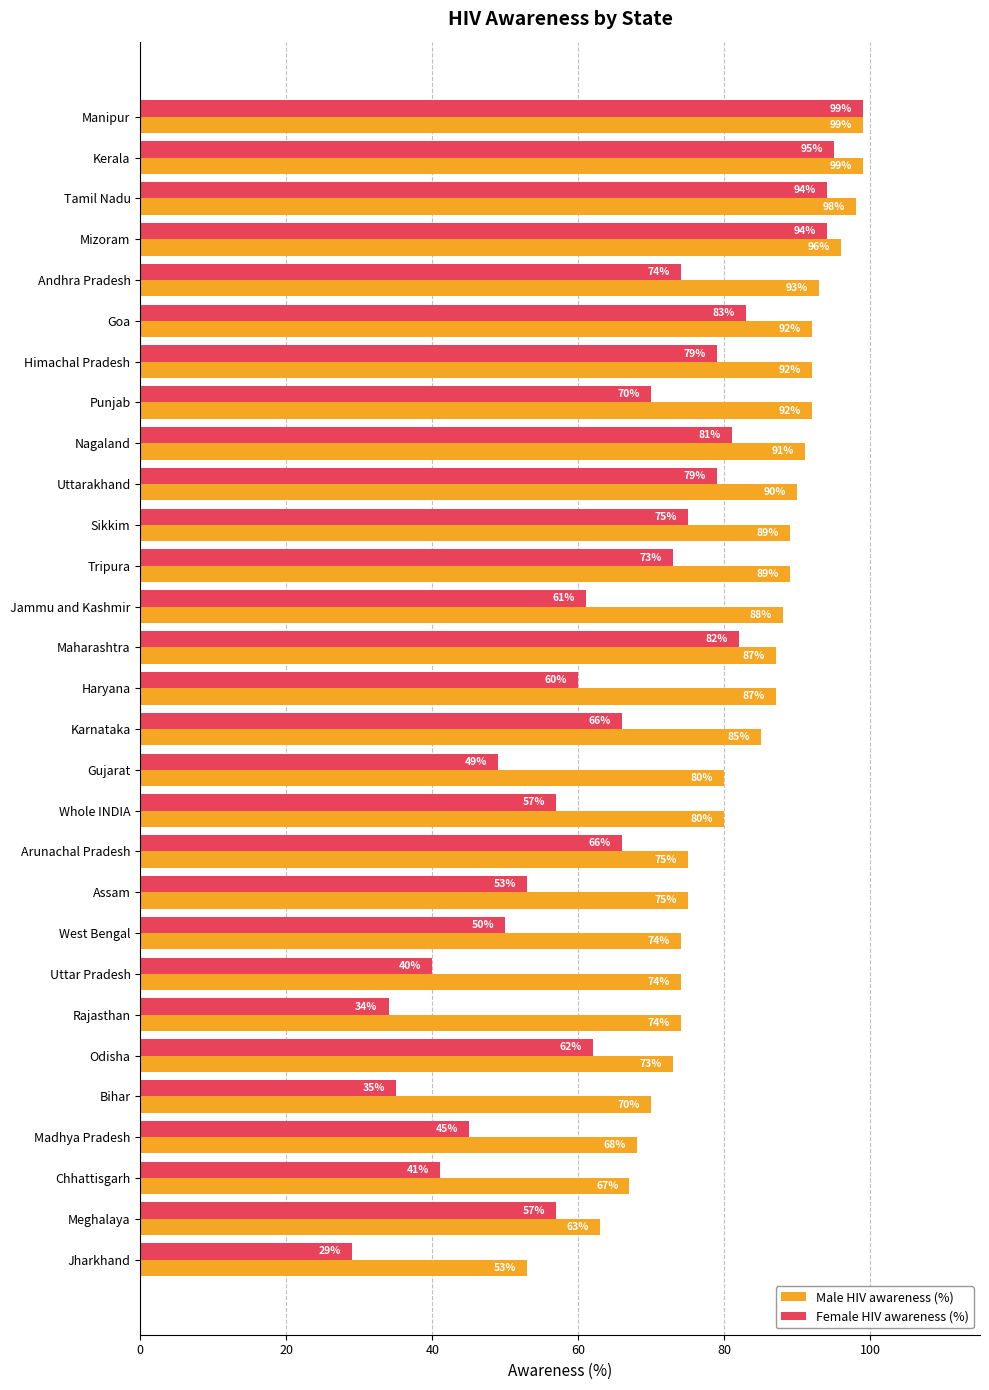

What is the spread (max minus min) of values at Bihar?

35